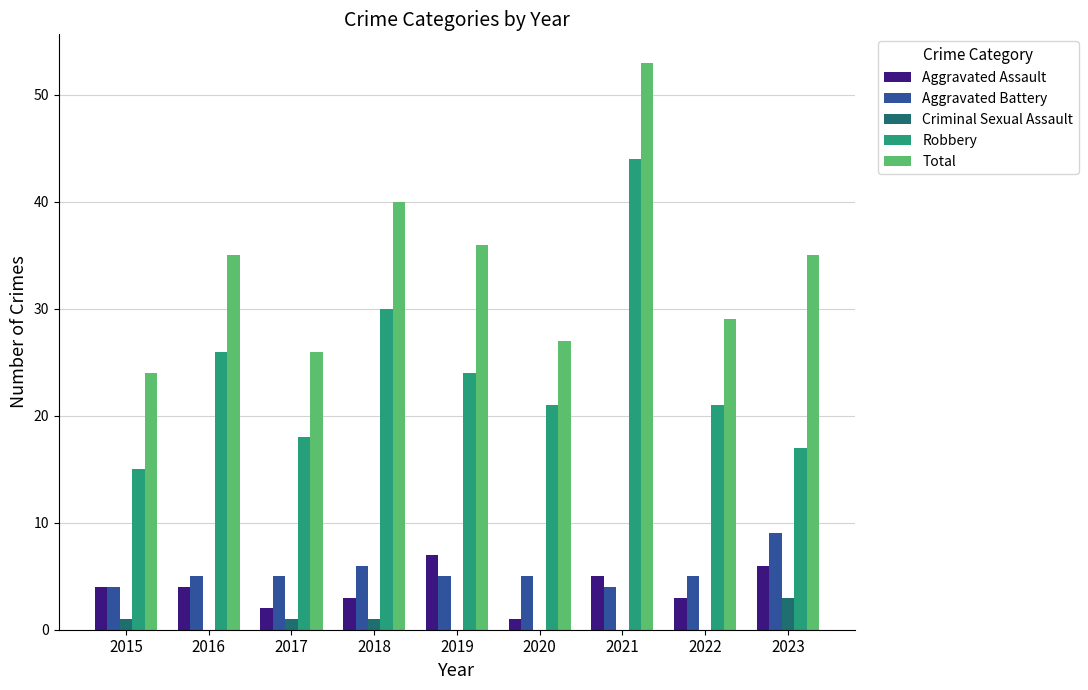

Reading left to right, what are all the values shown in this chart?

Aggravated Assault: 2015=4	2016=4	2017=2	2018=3	2019=7	2020=1	2021=5	2022=3	2023=6
Aggravated Battery: 2015=4	2016=5	2017=5	2018=6	2019=5	2020=5	2021=4	2022=5	2023=9
Criminal Sexual Assault: 2015=1	2016=0	2017=1	2018=1	2019=0	2020=0	2021=0	2022=0	2023=3
Robbery: 2015=15	2016=26	2017=18	2018=30	2019=24	2020=21	2021=44	2022=21	2023=17
Total: 2015=24	2016=35	2017=26	2018=40	2019=36	2020=27	2021=53	2022=29	2023=35